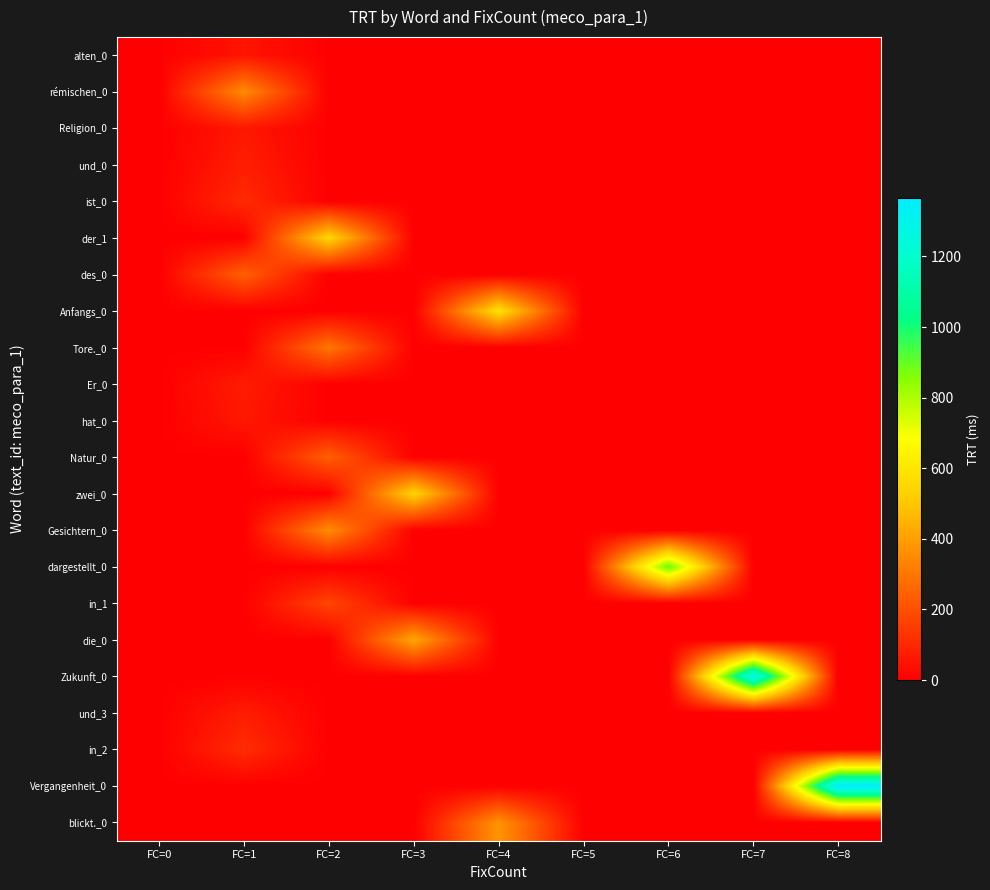

At which category is the sum across all series the highest?

FC=2